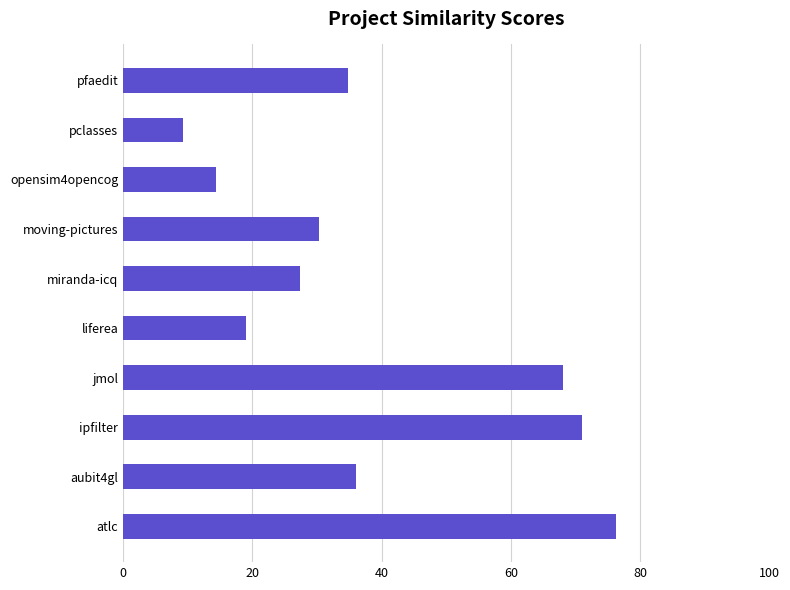

List the labels in order of value, smallest first.

pclasses, opensim4opencog, liferea, miranda-icq, moving-pictures, pfaedit, aubit4gl, jmol, ipfilter, atlc